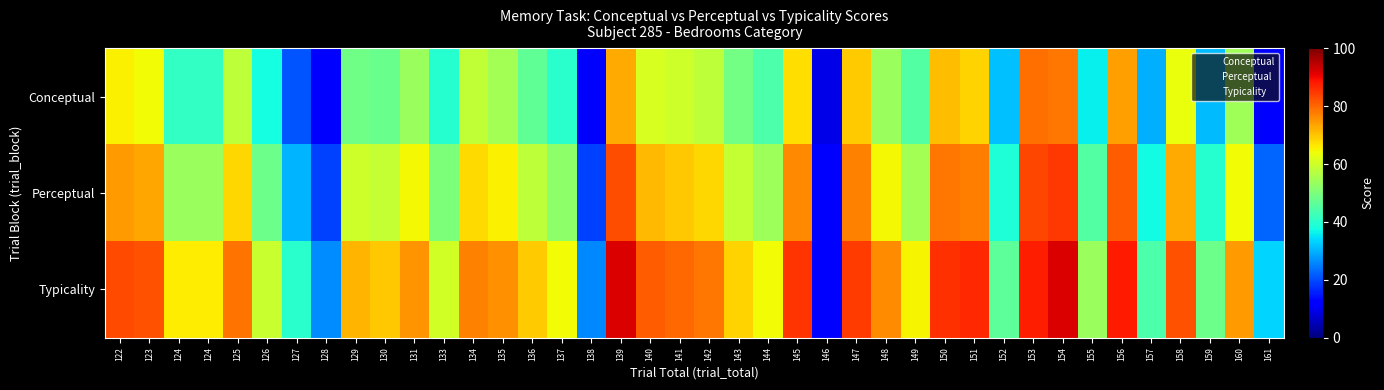

Reading left to right, list all the values displayed in this chart.

Conceptual: 122=65.5	123=64.1	124=41.2	124=41.2	125=57.9	126=37.6	127=20.9	128=11.5	129=48.4	130=48.0	131=53.8	133=39.7	134=58.4	135=54.9	136=46.6	137=40.1	138=11.7	139=73.0	140=61.3	141=59.8	142=58.1	143=49.2	144=44.1	145=67.3	146=9.2	147=69.5	148=53.5	149=45.0	150=70.7	151=68.4	152=31.3	153=79.0	154=78.2	155=36.0	156=74.1	157=30.1	158=63.5	159=30.9	160=54.3	161=11.4
Perceptual: 122=74.2	123=73.2	124=53.6	124=53.6	125=68.3	126=48.3	127=30.5	128=18.9	129=60.1	130=59.0	131=64.5	133=50.1	134=67.8	135=65.3	136=58.0	137=52.2	138=18.8	139=82.5	140=71.2	141=69.9	142=68.3	143=58.9	144=54.2	145=76.4	146=11.1	147=77.1	148=64.8	149=55.0	150=78.3	151=77.4	152=38.9	153=83.4	154=85.1	155=44.9	156=81.1	157=37.3	158=72.9	159=39.5	160=64.3	161=22.4
Typicality: 122=82.9	123=82.2	124=65.9	124=65.9	125=78.7	126=59.1	127=40.0	128=26.3	129=71.7	130=69.9	131=75.2	133=60.5	134=77.1	135=75.7	136=69.4	137=64.2	138=26.0	139=92.1	140=81.1	141=79.9	142=78.5	143=68.5	144=64.3	145=85.5	146=12.9	147=84.6	148=76.1	149=65.0	150=85.9	151=86.5	152=46.4	153=87.9	154=92.0	155=53.9	156=88.2	157=44.5	158=82.2	159=48.1	160=74.2	161=33.4